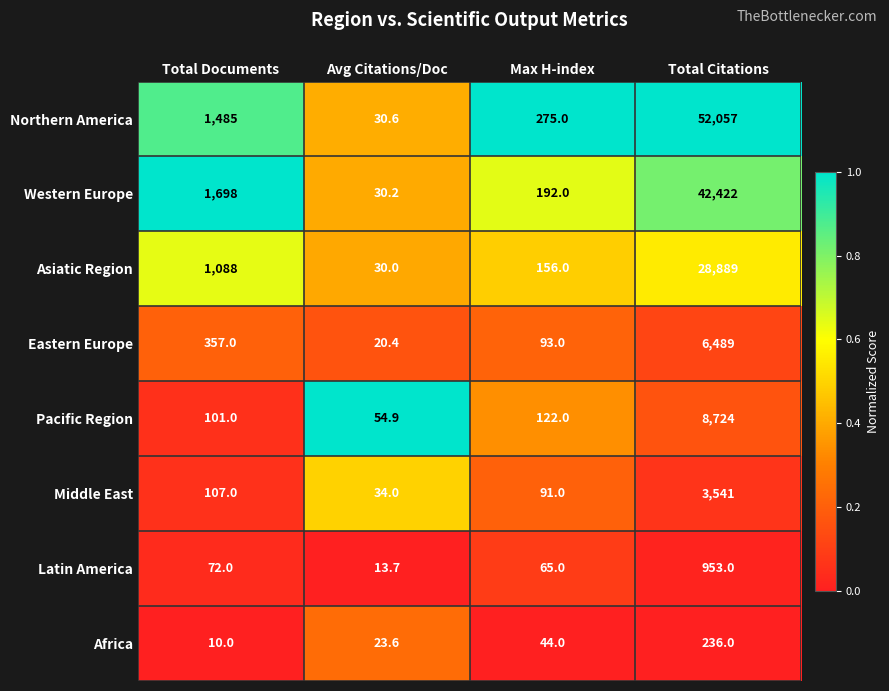

Which category has the highest value across all series?

Total Citations